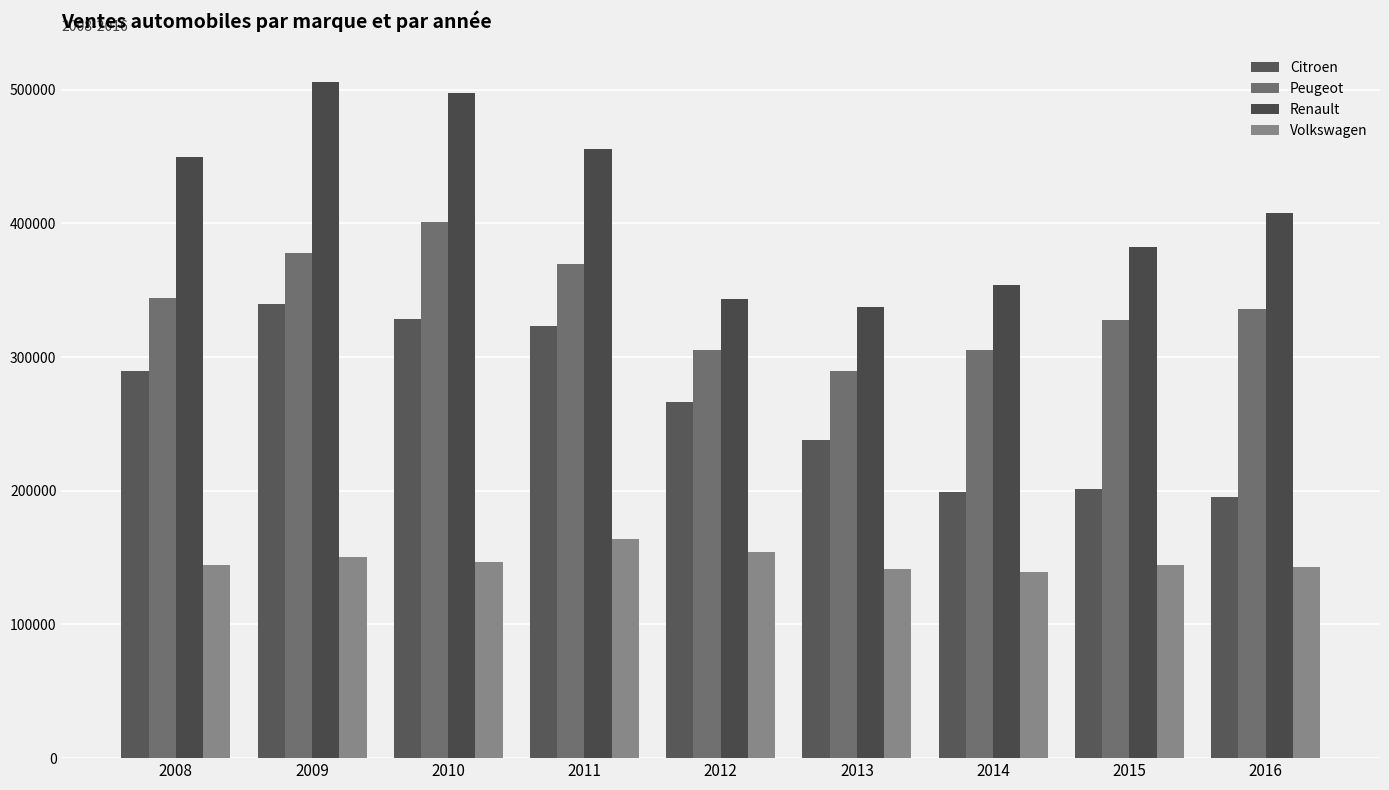

Reading left to right, list all the values displayed in this chart.

Citroen: 289397	339816	328146	323076	266430	238317	199382	201065	195011
Peugeot: 343904	377658	400663	369761	305440	289587	305014	327393	335884
Renault: 449334	505503	497820	455705	343345	337608	353890	382504	407933
Volkswagen: 144465	150370	146538	163584	154434	141427	139554	144103	143102